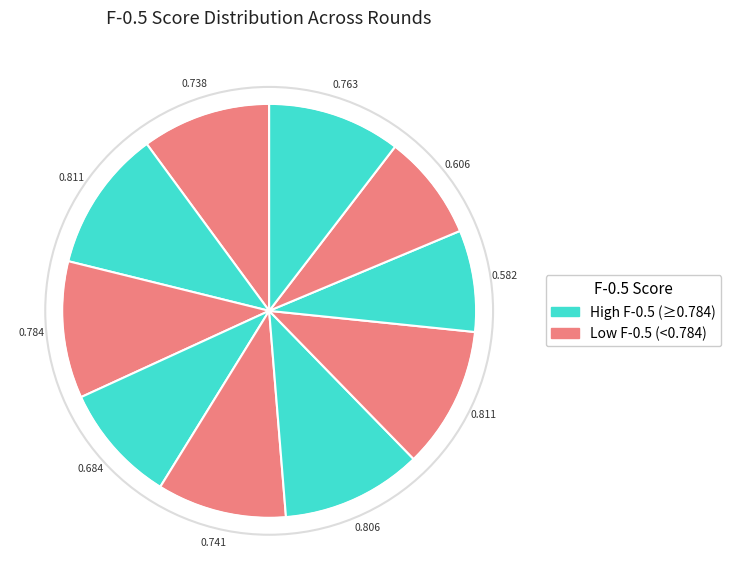

Count the number of slices in the pie.

10